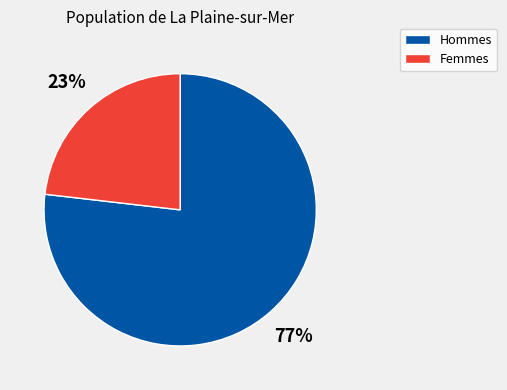

To the nearest percent, what is the average slice percentage?

50%